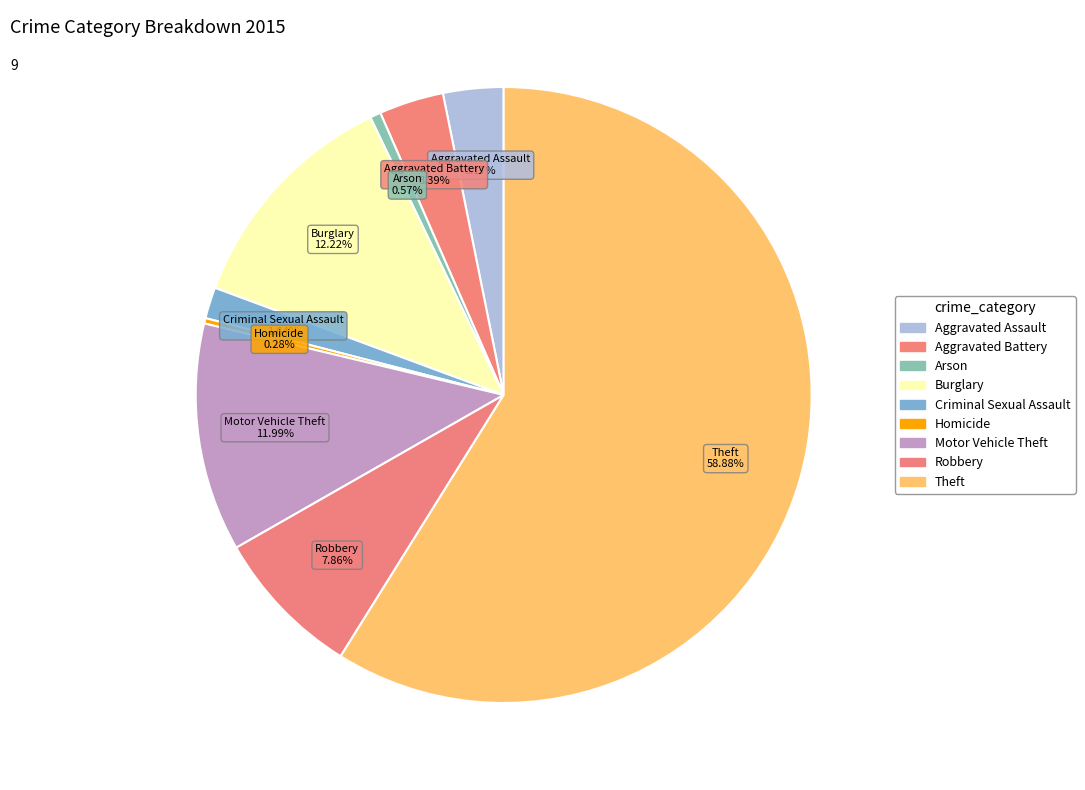

To the nearest percent, what is the average slice percentage?

11%